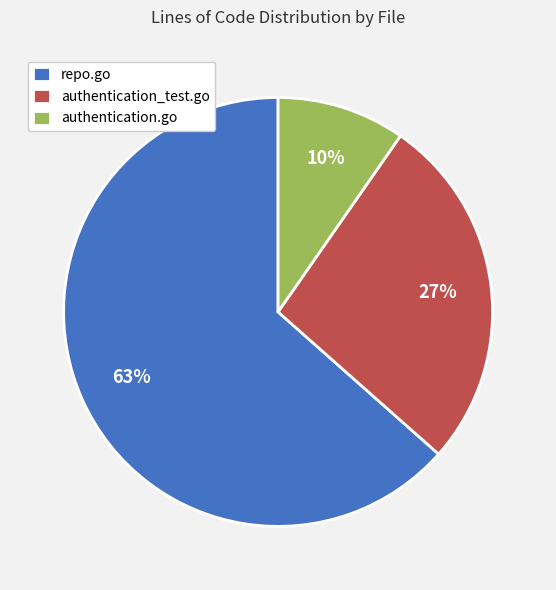

To the nearest percent, what percentage of the pie is authentication_test.go?

27%